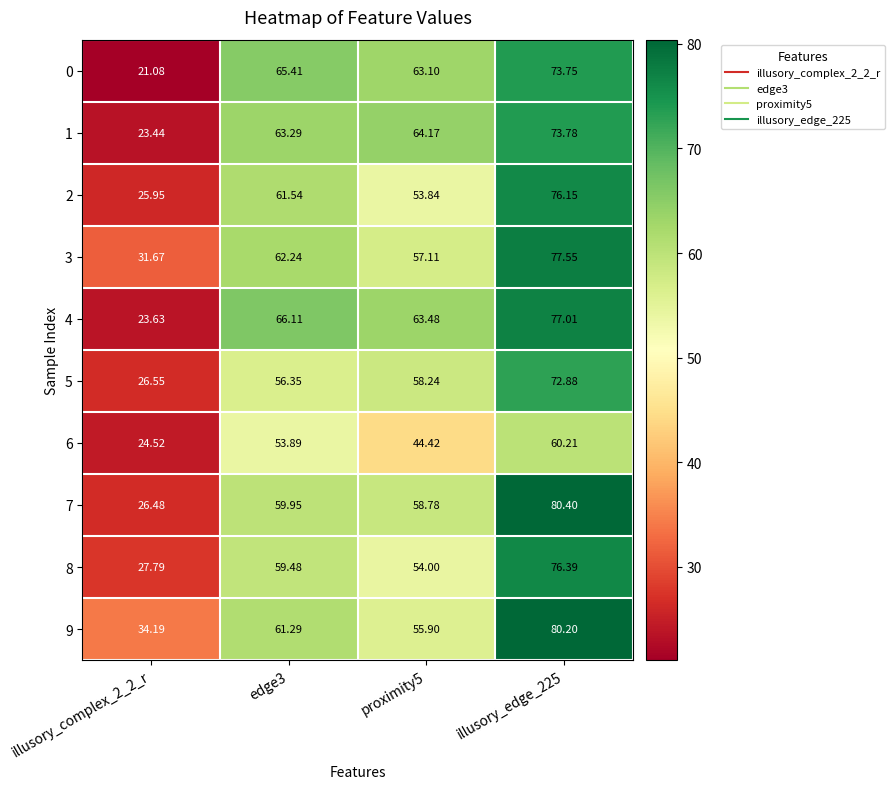

At how many categories does at least one series exceed 58?

3